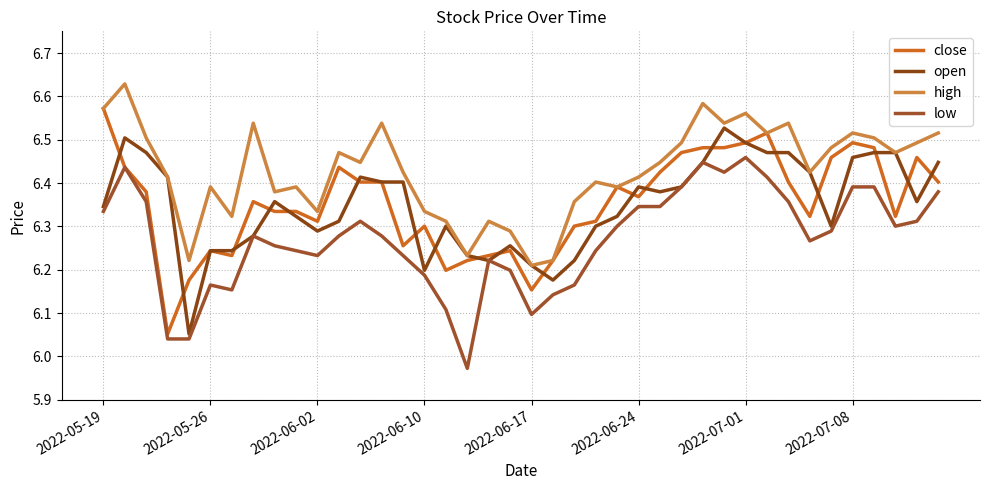

What are all the series names shown in the legend?

close, open, high, low